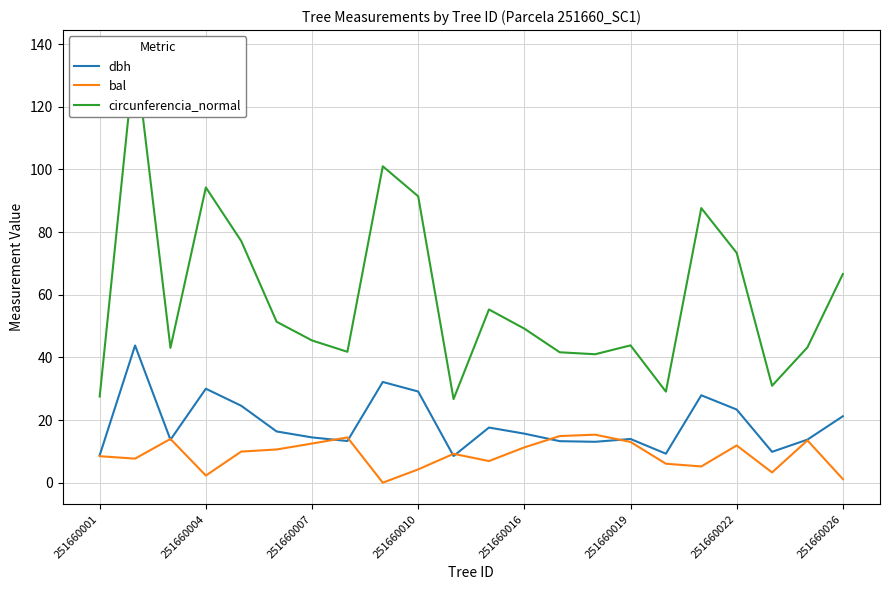

Reading right to left, what are all the values shown in this chart?

dbh: 21.2	13.8	9.8	23.4	27.9	9.2	13.9	13.1	13.2	15.7	17.6	8.5	29.1	32.1	13.3	14.4	16.4	24.6	30.0	13.7	43.8	8.8
bal: 1.1	13.5	3.3	11.9	5.2	6.0	13.0	15.3	14.9	11.3	6.9	9.2	4.2	0.0	14.4	12.5	10.6	9.9	2.3	14.0	7.7	8.4
circunferencia_normal: 66.6	43.2	30.9	73.4	87.7	29.1	43.8	41.0	41.6	49.2	55.3	26.7	91.4	101.0	41.8	45.4	51.4	77.1	94.2	43.0	137.6	27.5